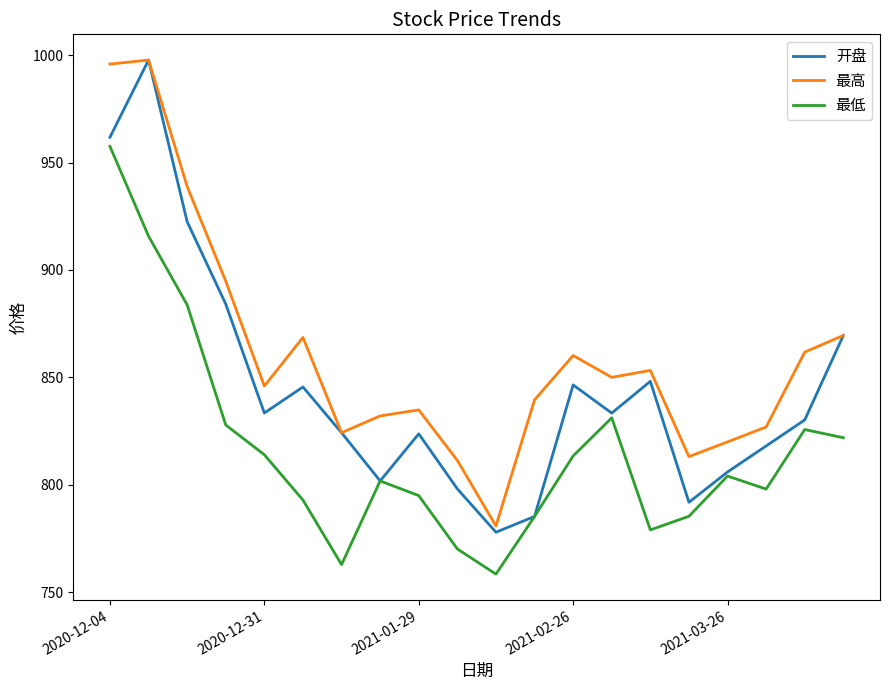

List the series in order of their overall mean, lowest first.

最低, 开盘, 最高